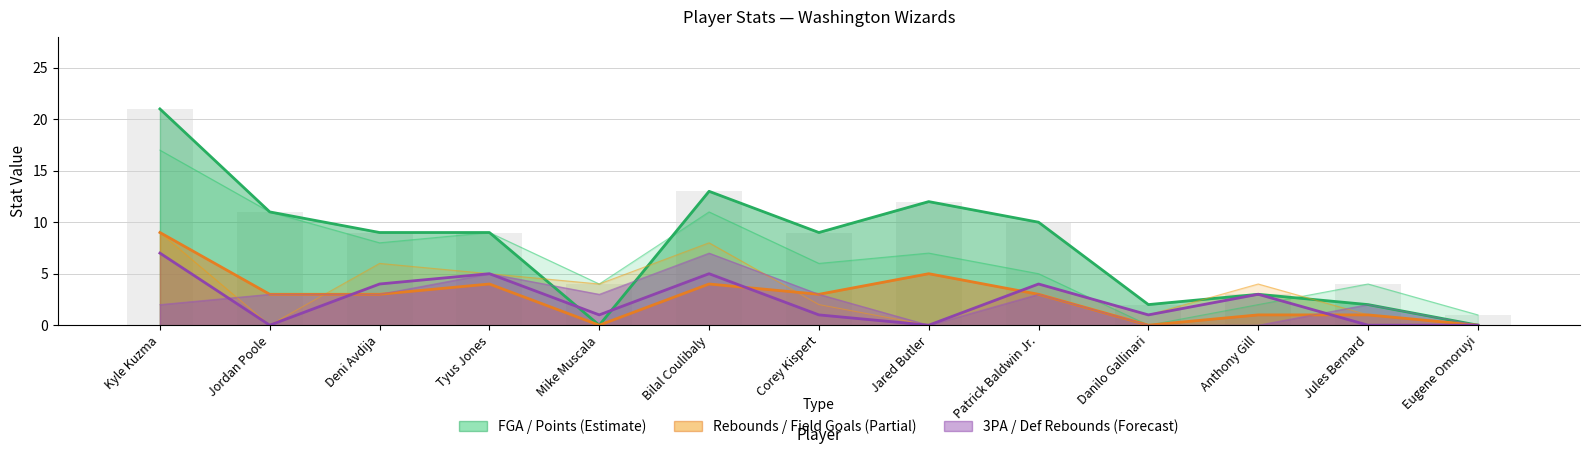

Reading left to right, what are all the values shown in this chart?

FGA: Kyle Kuzma=17	Jordan Poole=11	Deni Avdija=8	Tyus Jones=9	Mike Muscala=4	Bilal Coulibaly=11	Corey Kispert=6	Jared Butler=7	Patrick Baldwin Jr.=5	Danilo Gallinari=0	Anthony Gill=2	Jules Bernard=4	Eugene Omoruyi=1
Points: Kyle Kuzma=21	Jordan Poole=11	Deni Avdija=9	Tyus Jones=9	Mike Muscala=0	Bilal Coulibaly=13	Corey Kispert=9	Jared Butler=12	Patrick Baldwin Jr.=10	Danilo Gallinari=2	Anthony Gill=3	Jules Bernard=2	Eugene Omoruyi=0
Total Rebounds: Kyle Kuzma=9	Jordan Poole=0	Deni Avdija=6	Tyus Jones=5	Mike Muscala=4	Bilal Coulibaly=8	Corey Kispert=2	Jared Butler=0	Patrick Baldwin Jr.=4	Danilo Gallinari=1	Anthony Gill=4	Jules Bernard=1	Eugene Omoruyi=0
Field Goals: Kyle Kuzma=9	Jordan Poole=3	Deni Avdija=3	Tyus Jones=4	Mike Muscala=0	Bilal Coulibaly=4	Corey Kispert=3	Jared Butler=5	Patrick Baldwin Jr.=3	Danilo Gallinari=0	Anthony Gill=1	Jules Bernard=1	Eugene Omoruyi=0
Defensive Rebounds: Kyle Kuzma=7	Jordan Poole=0	Deni Avdija=4	Tyus Jones=5	Mike Muscala=1	Bilal Coulibaly=5	Corey Kispert=1	Jared Butler=0	Patrick Baldwin Jr.=4	Danilo Gallinari=1	Anthony Gill=3	Jules Bernard=0	Eugene Omoruyi=0
3-Point Field Goal Attempts: Kyle Kuzma=2	Jordan Poole=3	Deni Avdija=3	Tyus Jones=5	Mike Muscala=3	Bilal Coulibaly=7	Corey Kispert=3	Jared Butler=0	Patrick Baldwin Jr.=3	Danilo Gallinari=0	Anthony Gill=0	Jules Bernard=2	Eugene Omoruyi=0